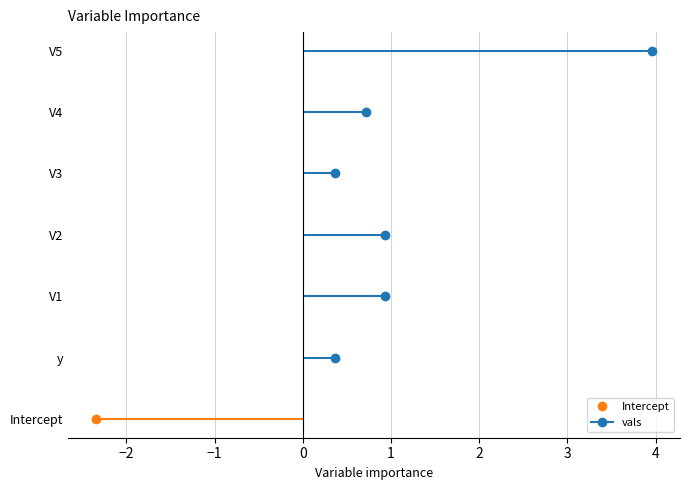

Where does the data first go above 0?

y